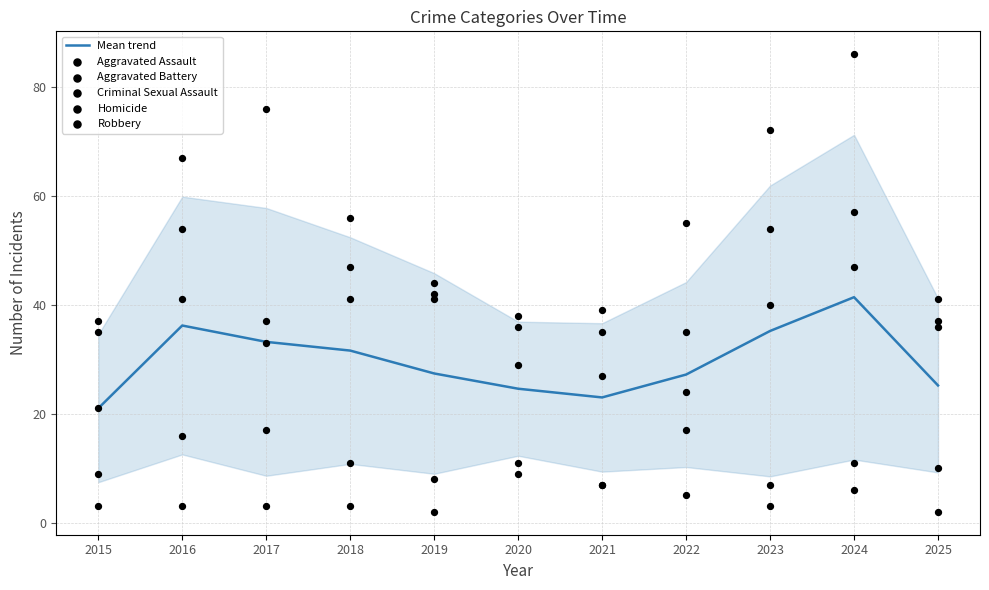

Which series has the largest Y range (max minus min)?

Robbery